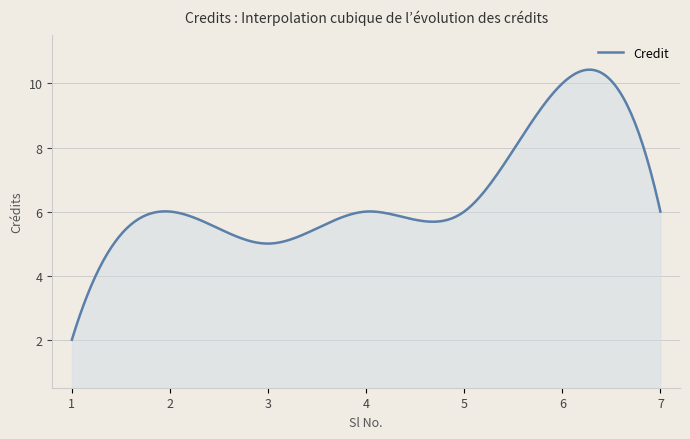

What is the maximum value shown in the chart?

10.4